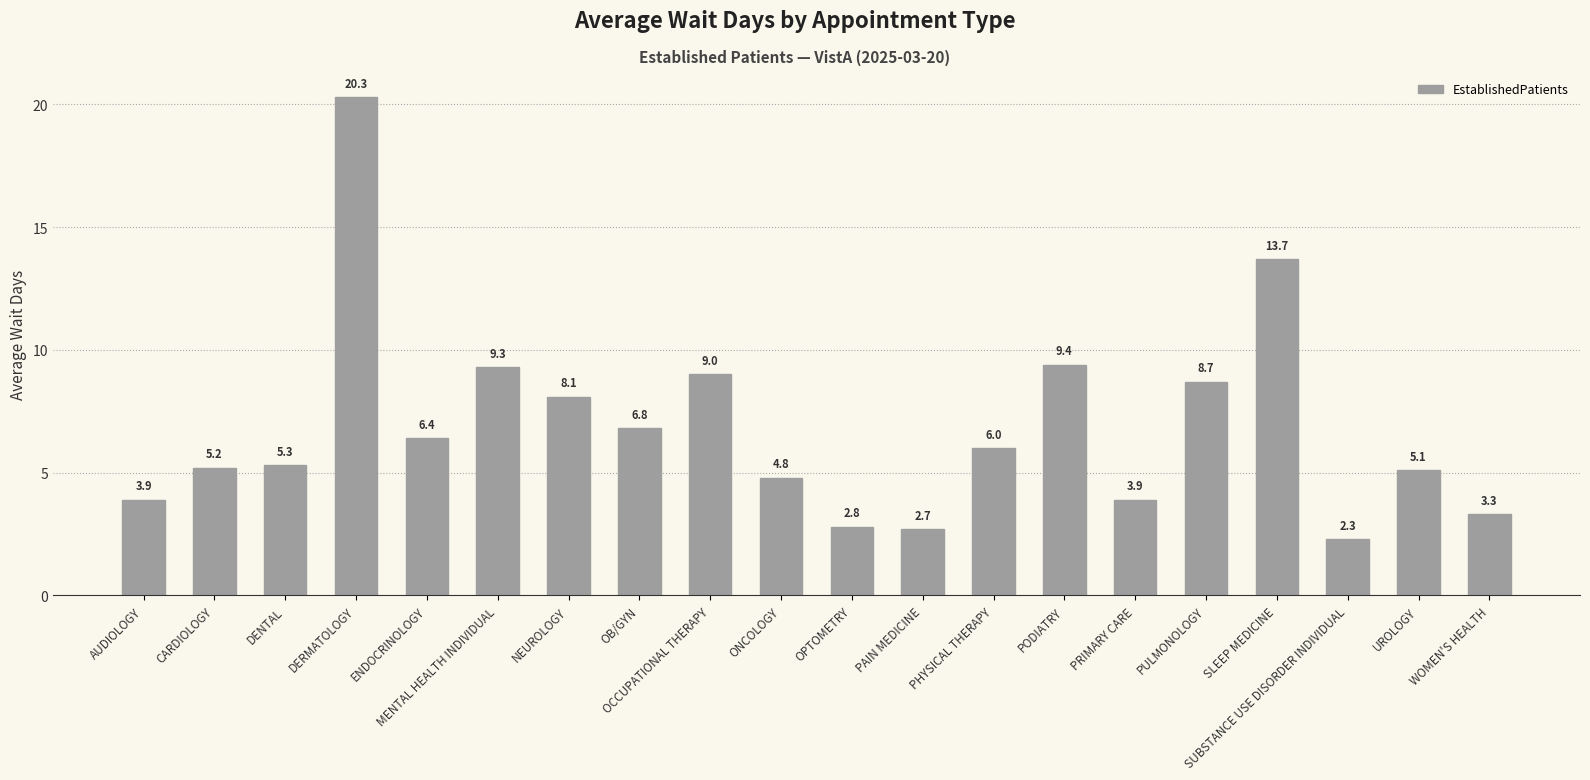

Is it true that the value at PAIN MEDICINE is 2.7?

True